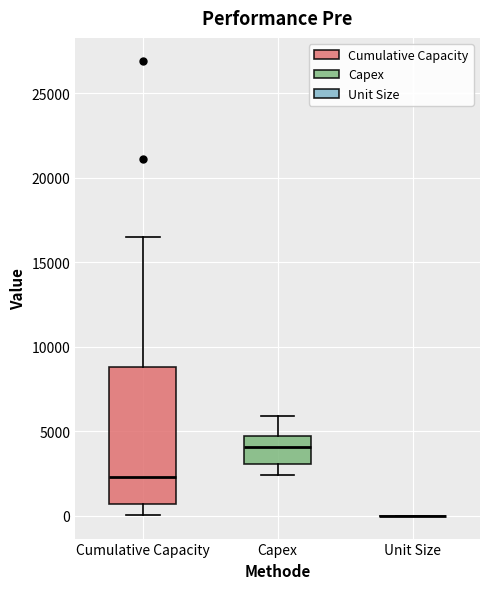

Reading left to right, transcribe this box plot: for each box, give where its median line is, the range the box spans, and where its two whiskers end, as read against the y-axis. The values are not printed on the chart, so give them approximately, as read against the axis.

Cumulative Capacity: median 2500, box 500 to 9000, whiskers 0 to 16500
Capex: median 4000, box 3000 to 4500, whiskers 2500 to 6000
Unit Size: box collapsed to a line at 0, whiskers 0 to 0